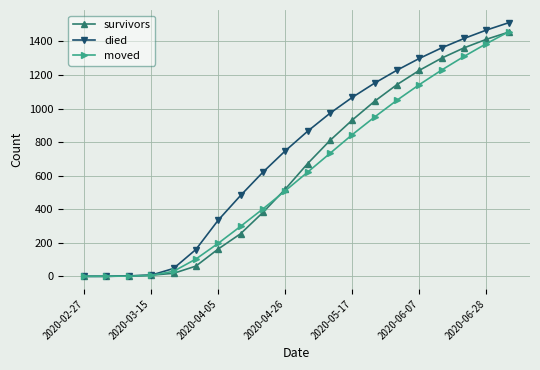

What is the maximum value shown in the chart?

1512